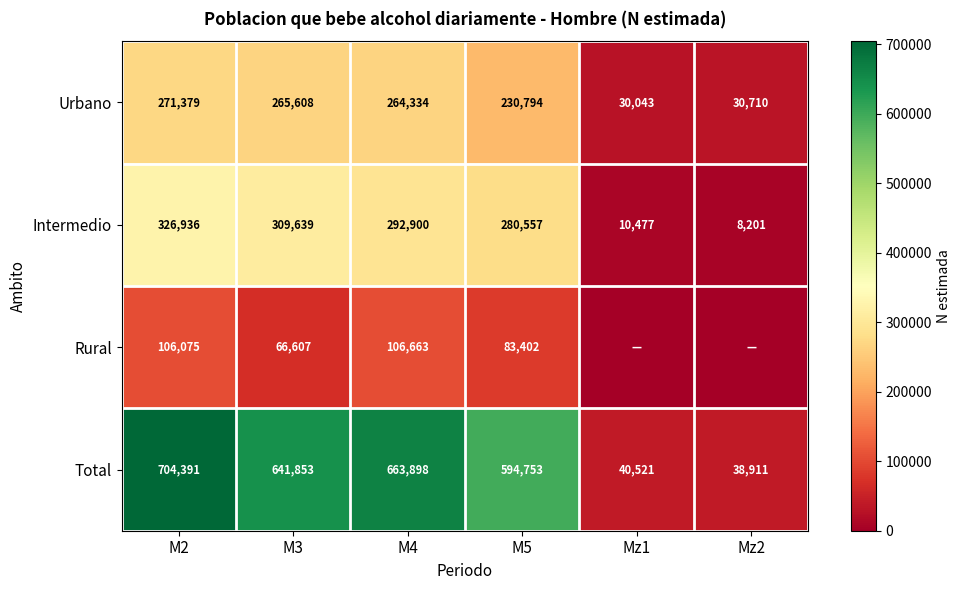

Between M5 and Mz1, which is larger?

M5